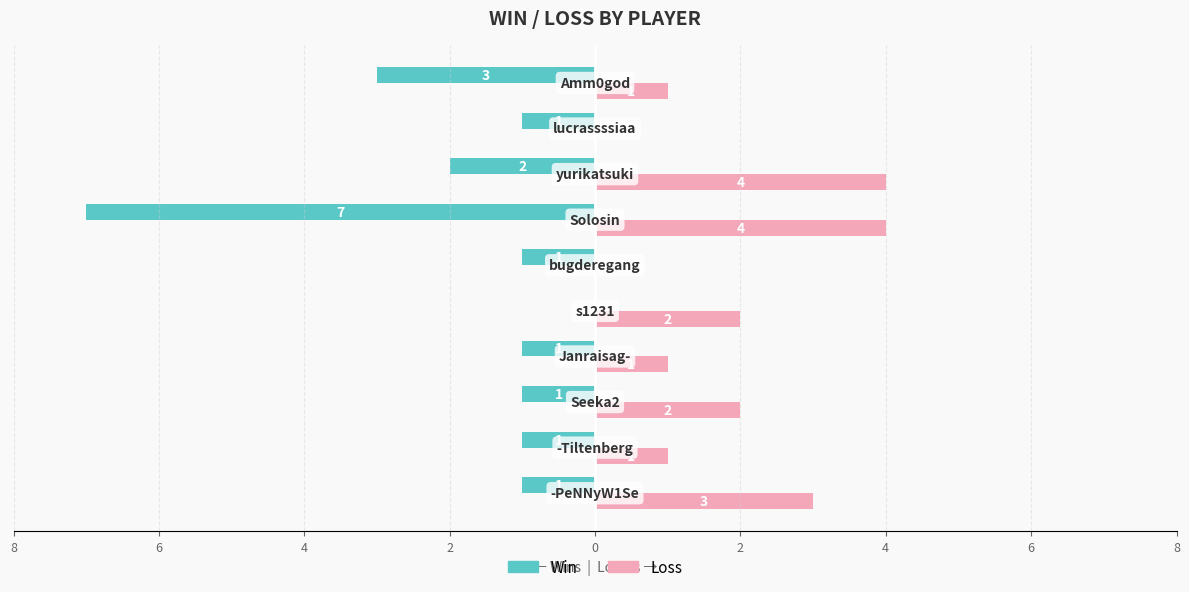

What are all the series names shown in the legend?

Win, Loss